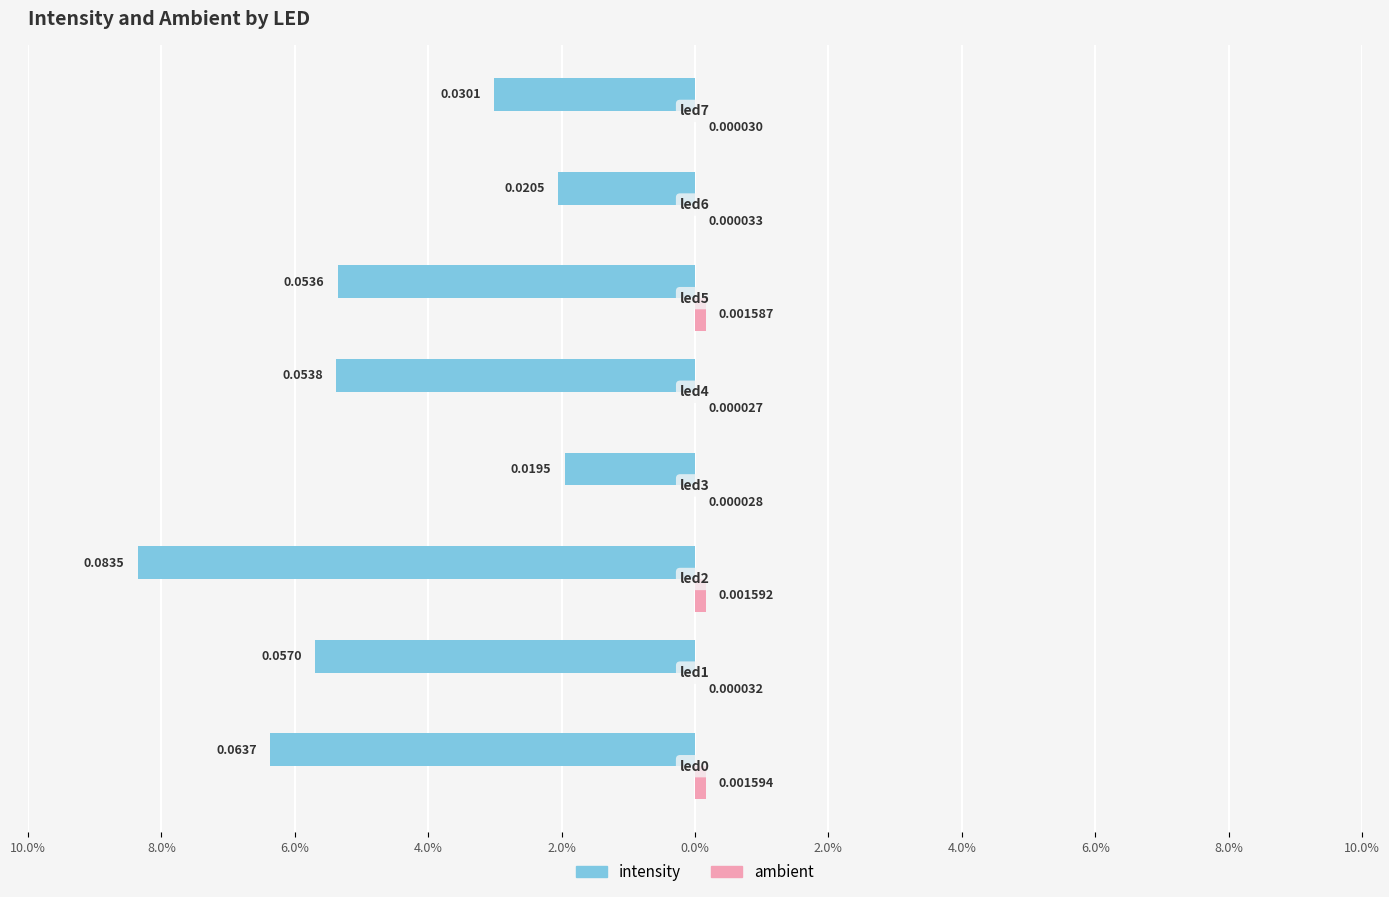

Does the chart contain any negative values?

Yes